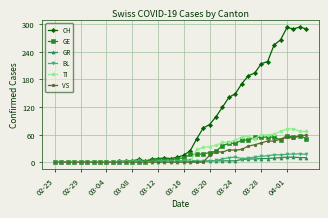

Which series has the largest total across all categories?

CH